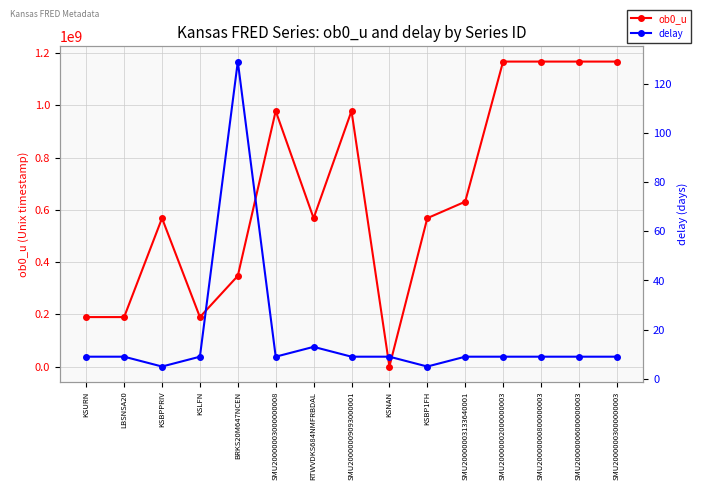

List the series in order of their overall mean, highest first.

ob0_u, delay